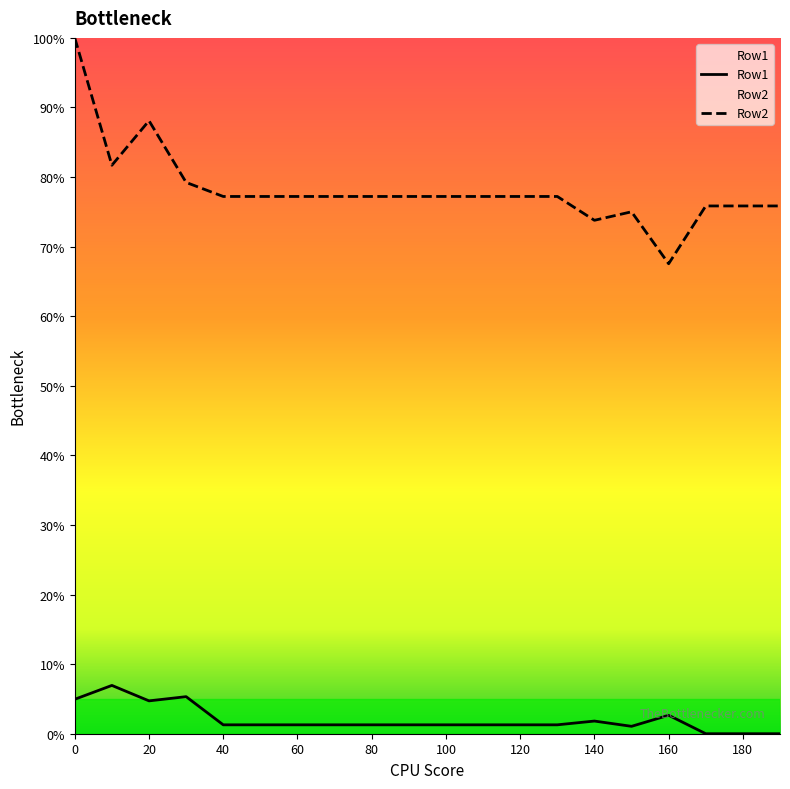

At how many categories does at least one series exceed 73?

19